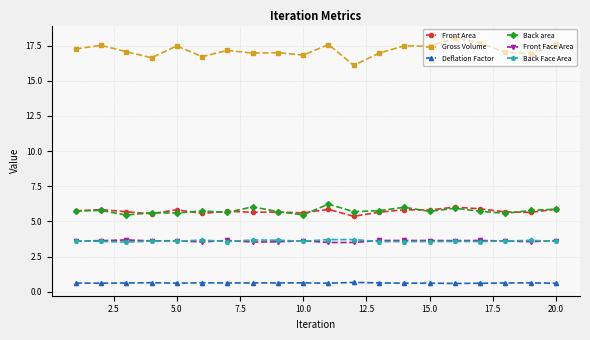

In Back area, how many points are higher than both neighbors (excluding endpoints)?

7